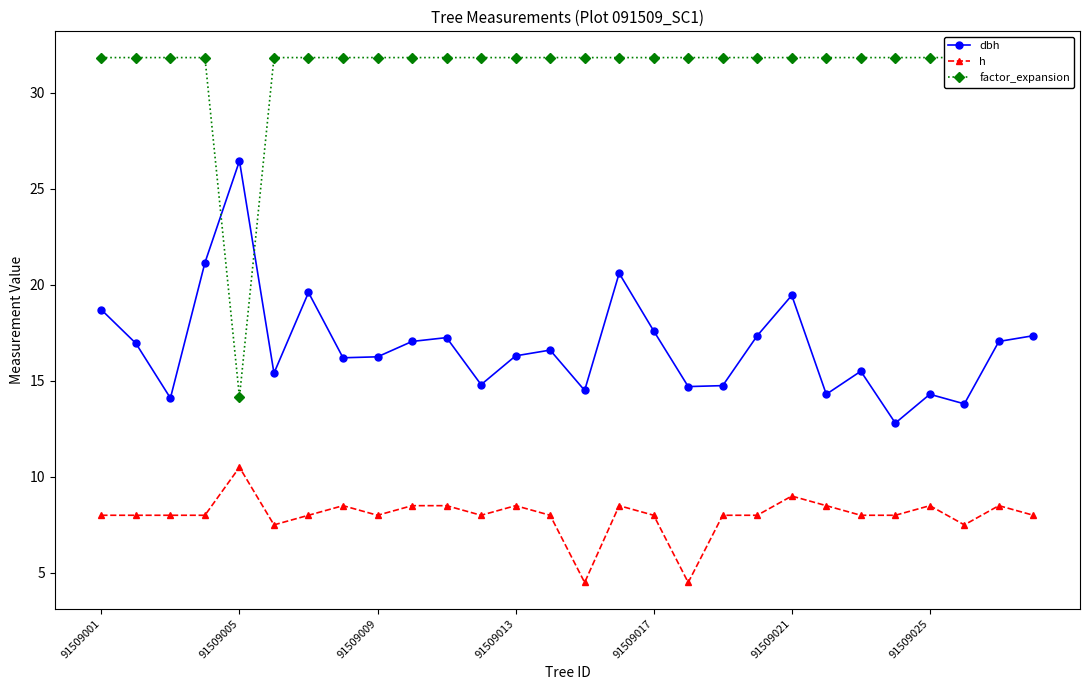

Is it true that dbh equals 11.8 at 91509001?

False